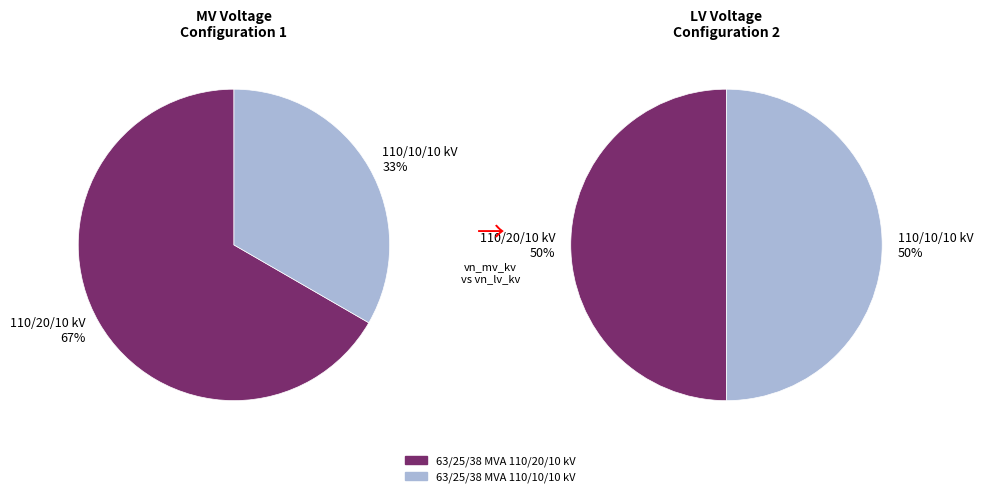

Which slice represents more than half of the pie?

63/25/38 MVA 110/20/10 kV